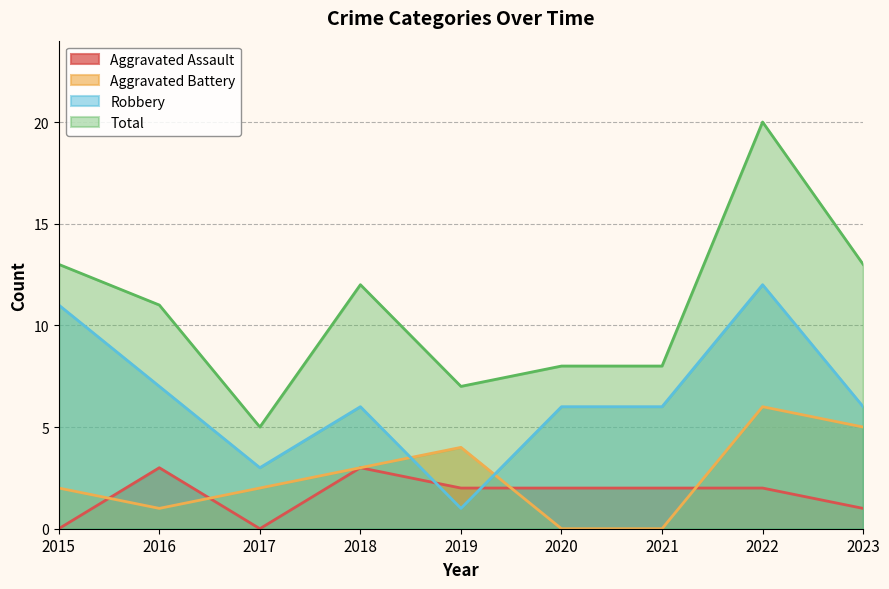

Between 2019 and 2018, which is larger?

2018